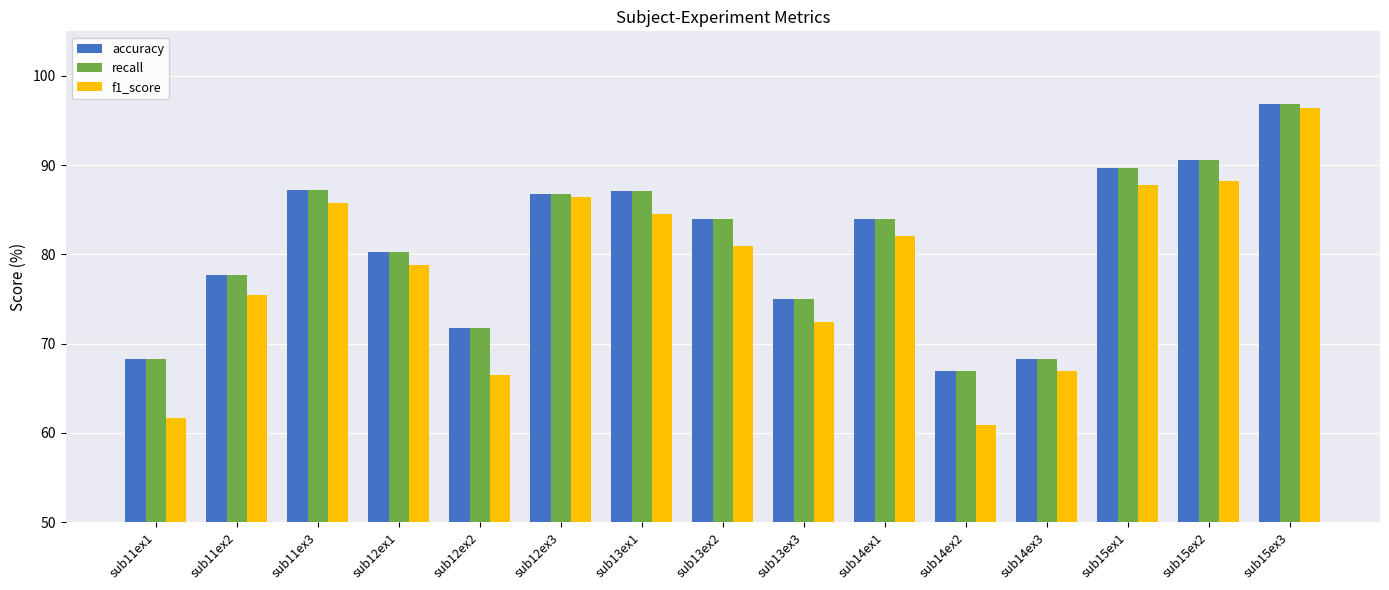

True or false: recall has a value of 52.3 at sub12ex1.

False